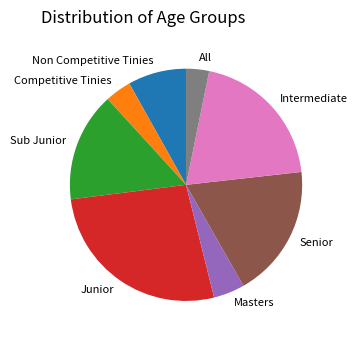

The Intermediate slice represents 12% of the pie. True or false?

False